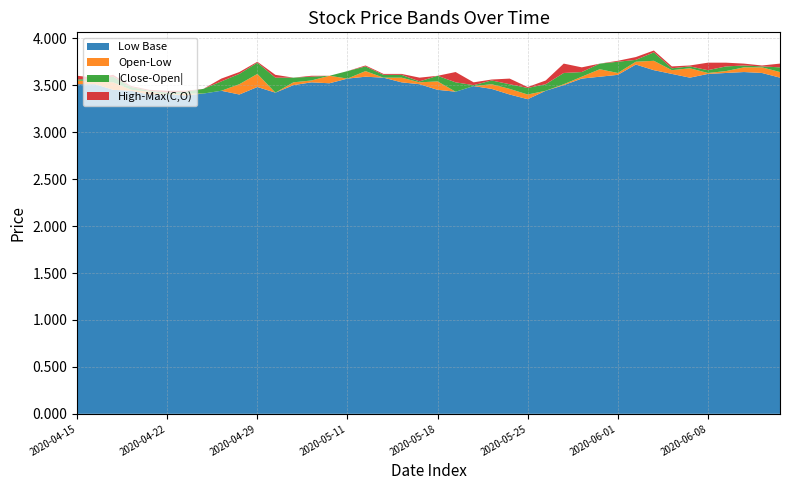

Reading left to right, what are all the values shown in this chart?

low: 3.5	3.5	3.5	3.4	3.4	3.4	3.4	3.4	3.4	3.4	3.5	3.4	3.5	3.5	3.5	3.6	3.6	3.6	3.5	3.5	3.5	3.4	3.5	3.5	3.4	3.4	3.4	3.5	3.6	3.6	3.6	3.7	3.7	3.6	3.6	3.6	3.6	3.6	3.6	3.6
open: 3.6	3.5	3.5	3.5	3.4	3.4	3.4	3.4	3.4	3.5	3.6	3.4	3.5	3.6	3.6	3.6	3.7	3.6	3.6	3.5	3.5	3.4	3.5	3.5	3.5	3.4	3.4	3.5	3.6	3.7	3.6	3.8	3.8	3.7	3.7	3.6	3.7	3.7	3.7	3.6
close: 3.6	3.5	3.5	3.5	3.4	3.4	3.4	3.5	3.5	3.6	3.5	3.6	3.6	3.6	3.6	3.7	3.6	3.6	3.6	3.5	3.5	3.5	3.5	3.5	3.4	3.5	3.5	3.6	3.6	3.6	3.8	3.8	3.7	3.7	3.7	3.7	3.7	3.7	3.7	3.7
high: 3.6	3.6	3.6	3.5	3.5	3.4	3.4	3.5	3.6	3.6	3.6	3.6	3.6	3.6	3.6	3.7	3.7	3.6	3.6	3.6	3.5	3.6	3.5	3.5	3.5	3.5	3.6	3.7	3.7	3.7	3.8	3.8	3.8	3.7	3.7	3.7	3.7	3.7	3.7	3.7